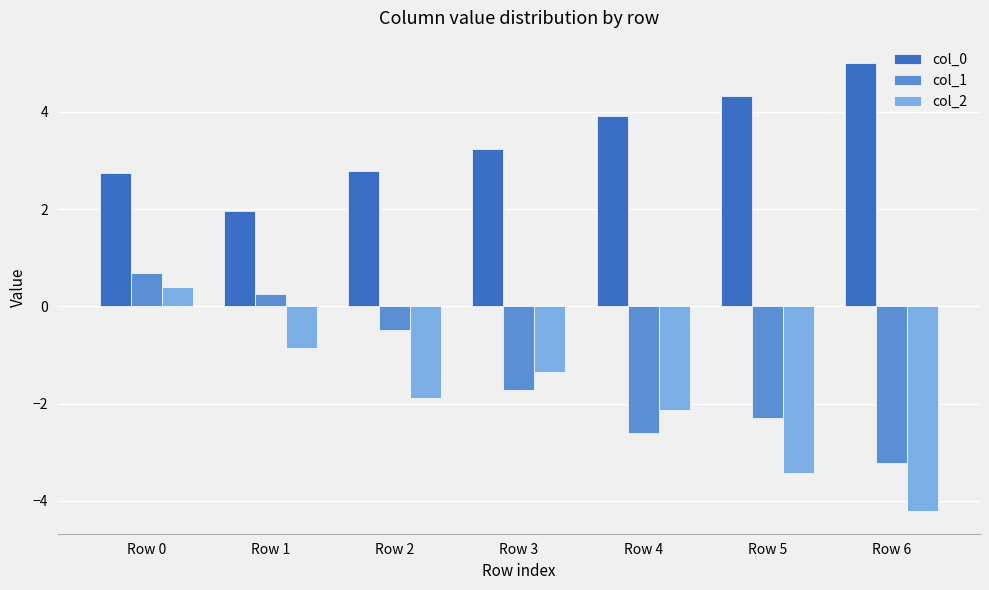

Which category has the lowest value in the col_1 series?

Row 6